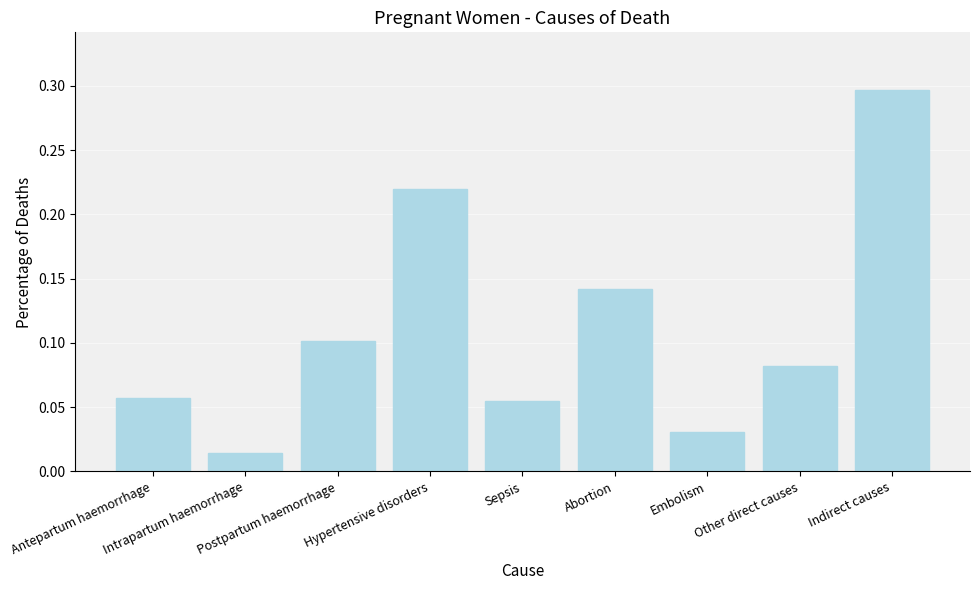

What is the sum of all values?

1.0